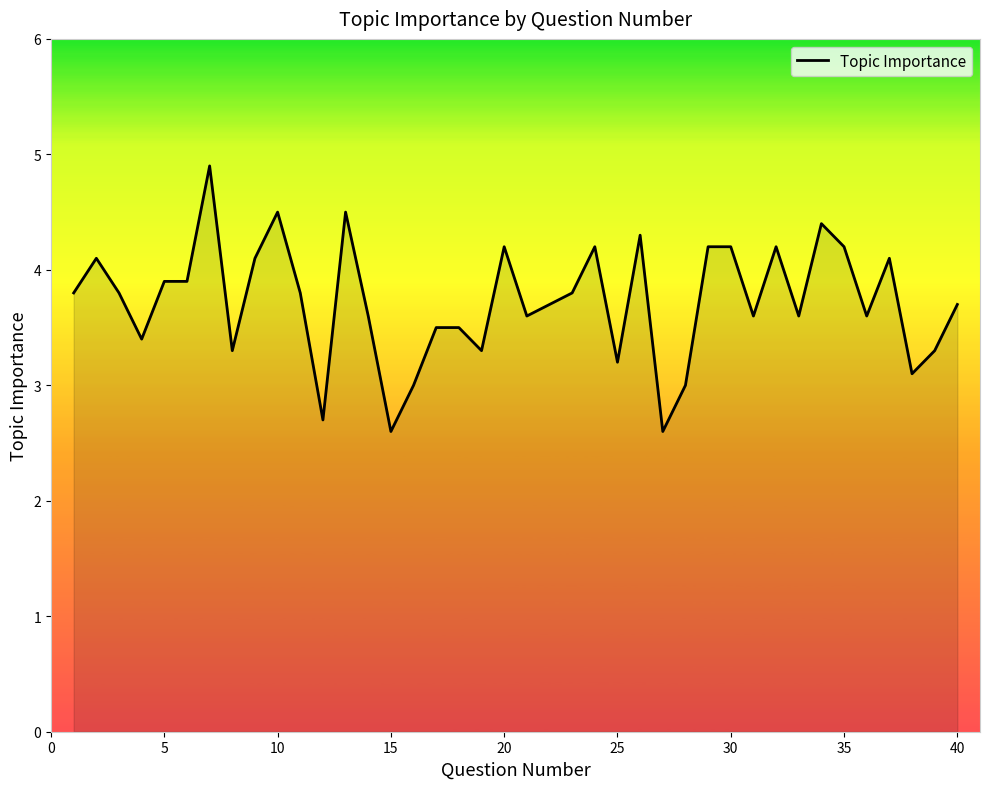

What is the difference between the maximum and minimum values?

2.3